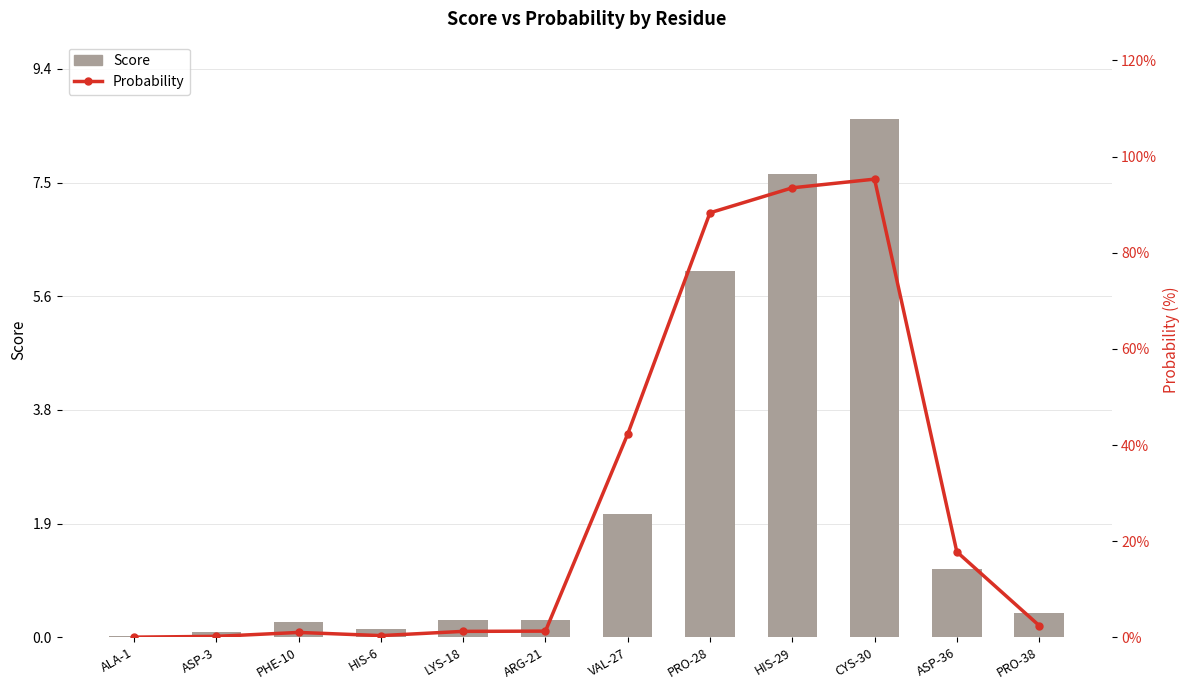

At which category is the sum across all series the highest?

CYS-30